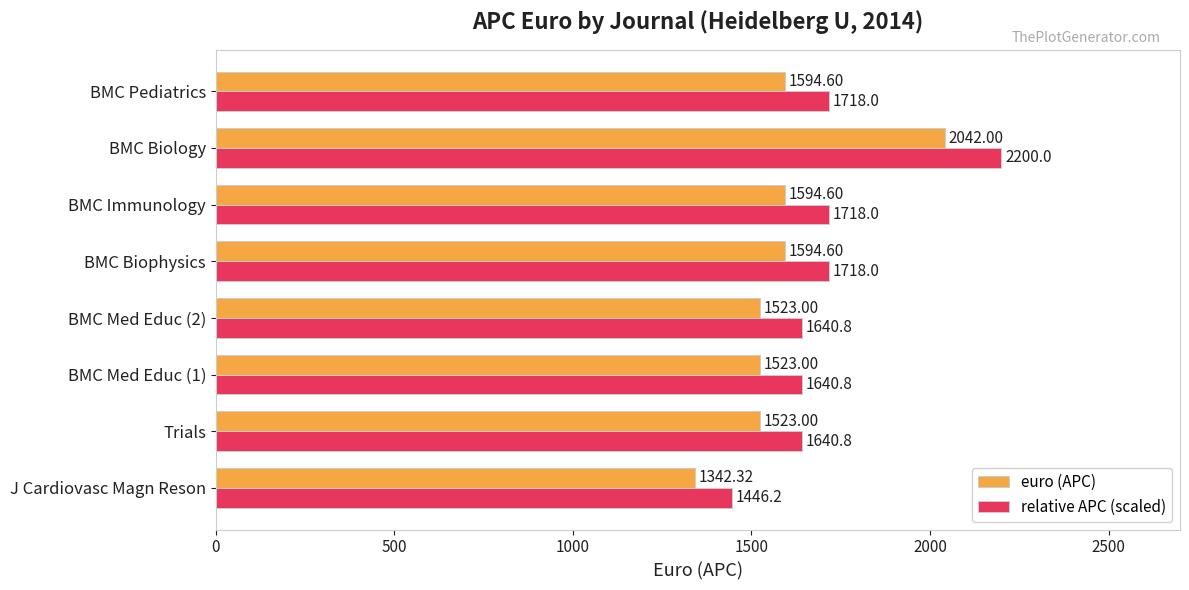

At BMC Immunology, list the series in order from smallest to largest.

euro (APC), relative APC (scaled)